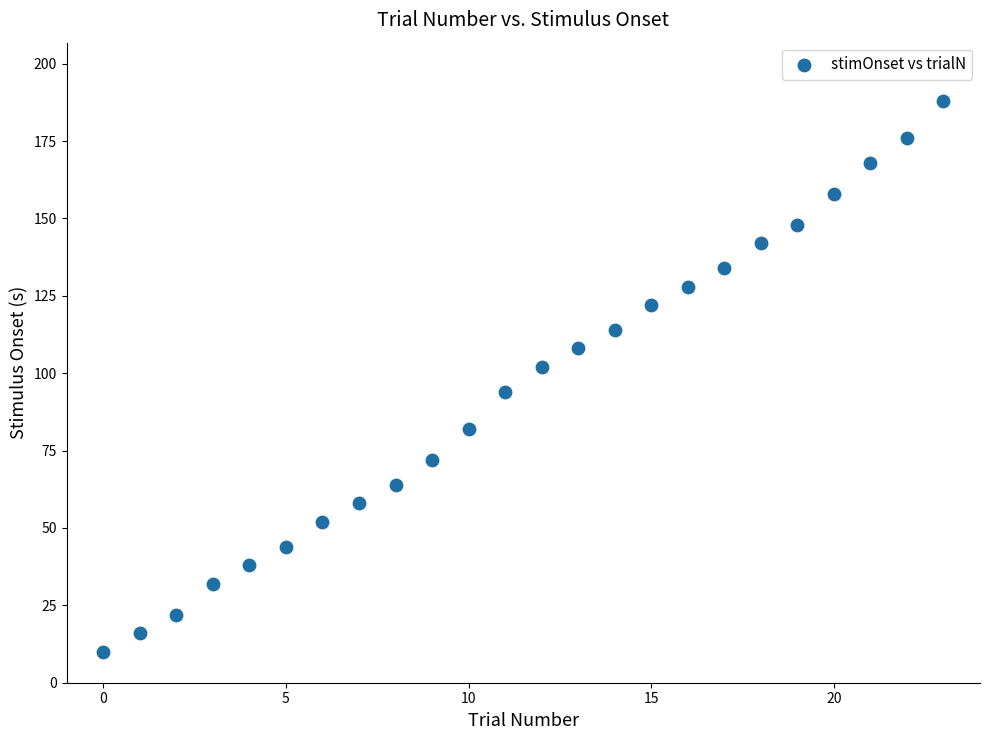

What is the range of Y values (max minus min)?

178